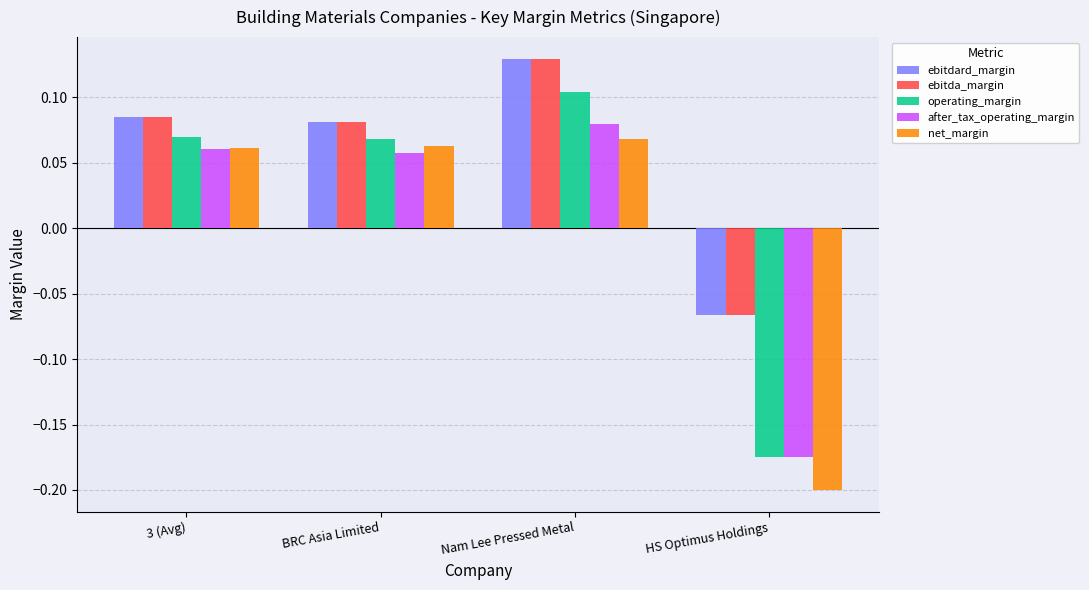

At which label does operating_margin first exceed 0?

3 (Avg)